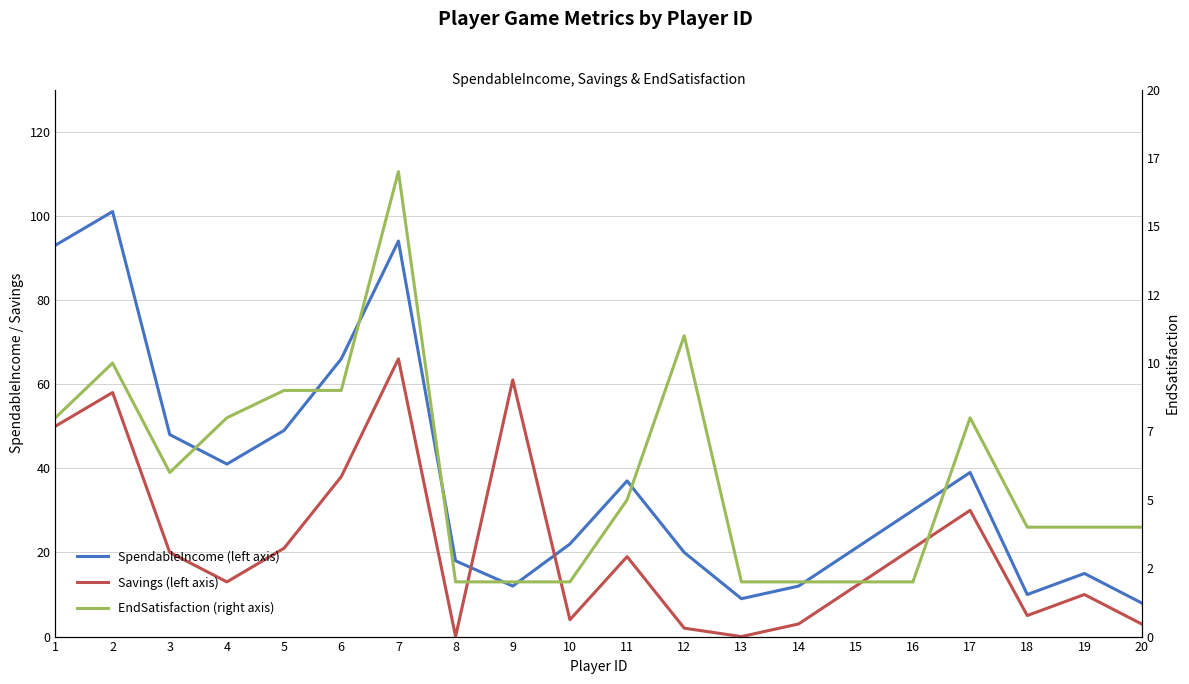

How many lines are shown in the chart?

3